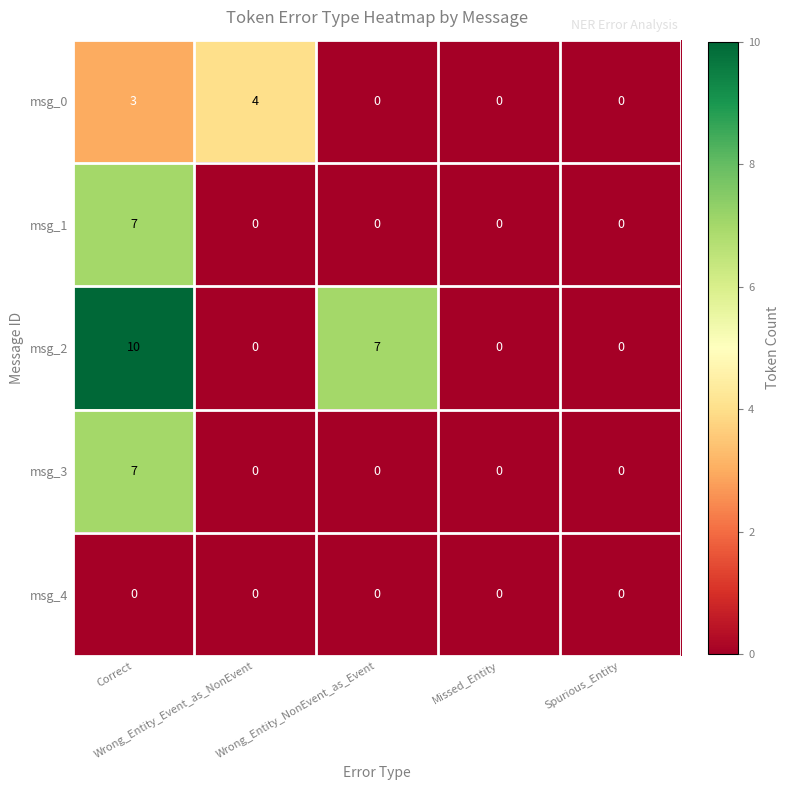

What is the total value across all series at Wrong_Entity_NonEvent_as_Event?

7